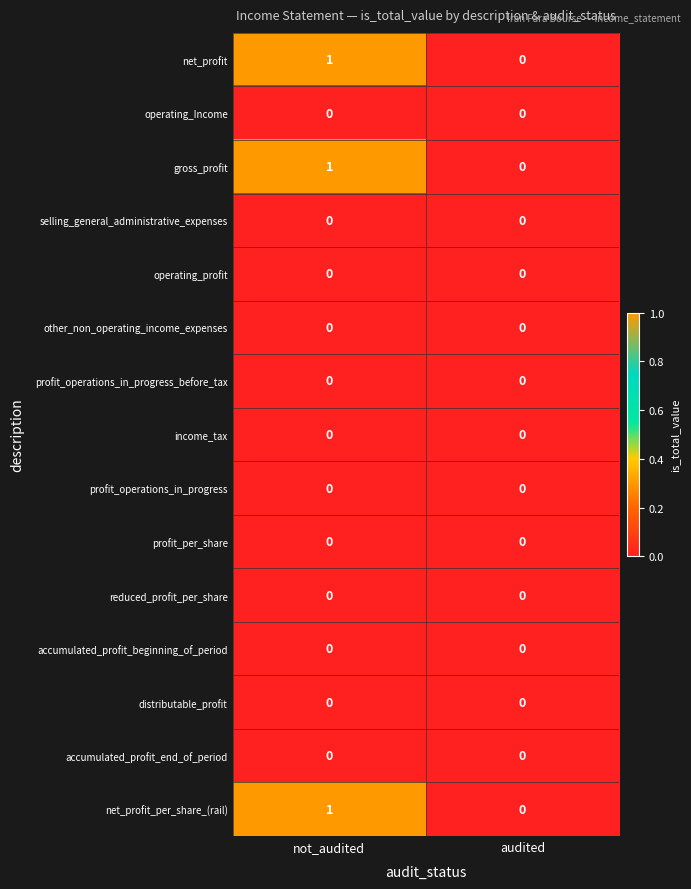

The profit_operations_in_progress_before_tax series shows 0 at not_audited. True or false?

True